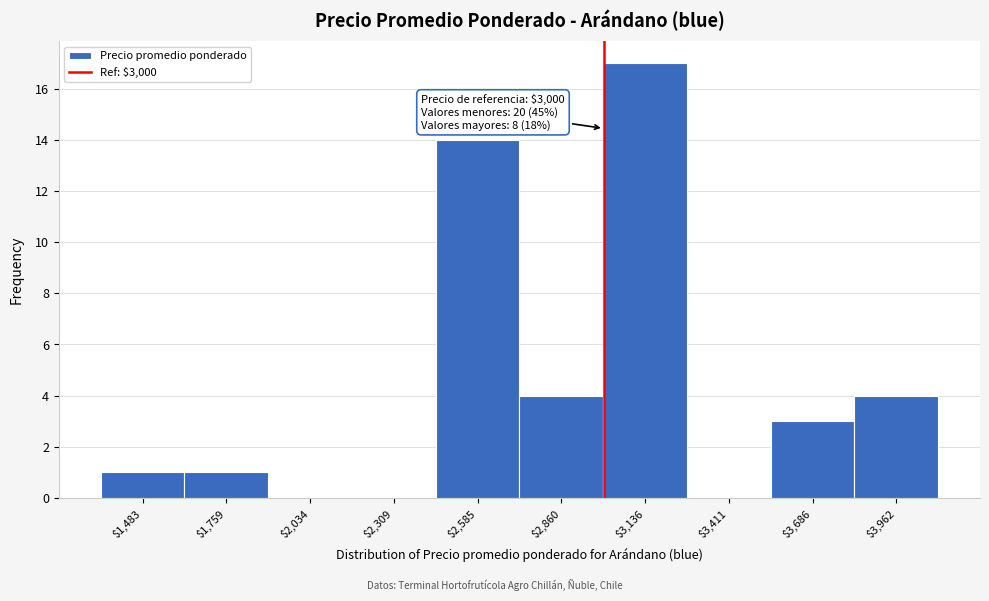

Which range on the x-axis has the tallest bar?

3000 to 3250